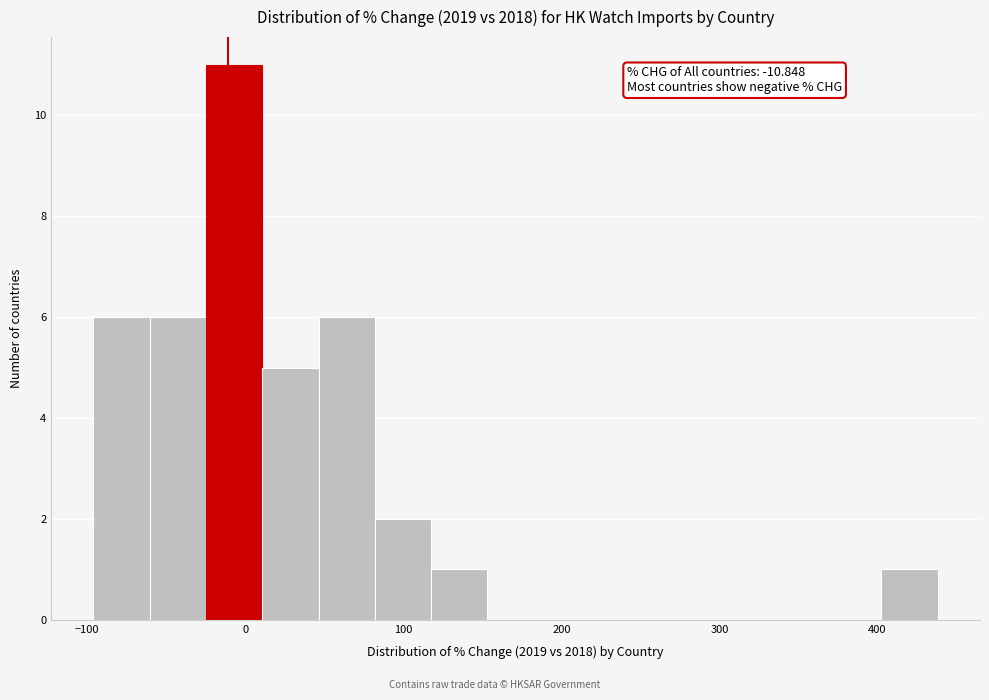

Around what value on the x-axis is the tallest bar? Give the approximate position of its centre, as read against the axis.

-10